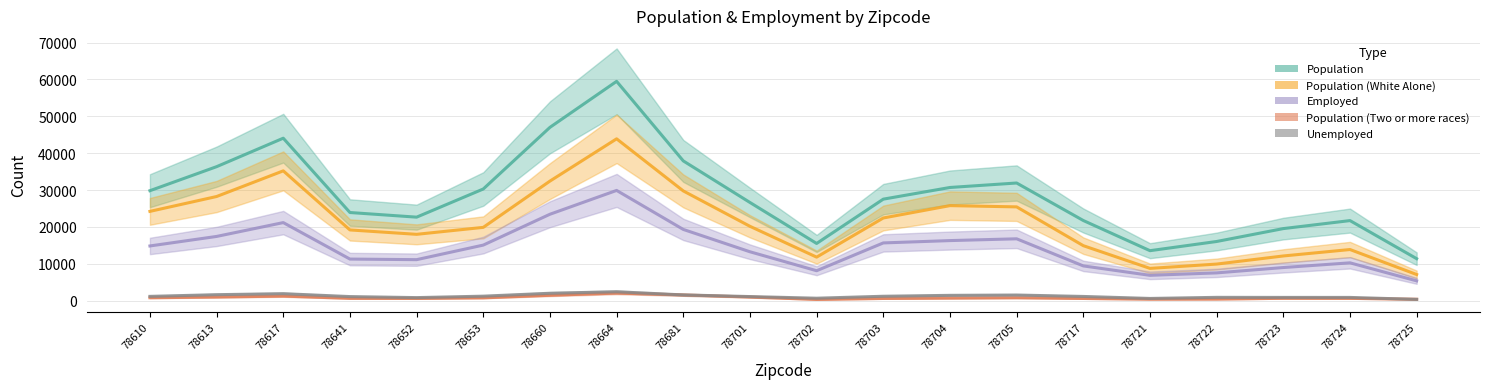

Is it true that Employed equals 39675 at 78664?

False